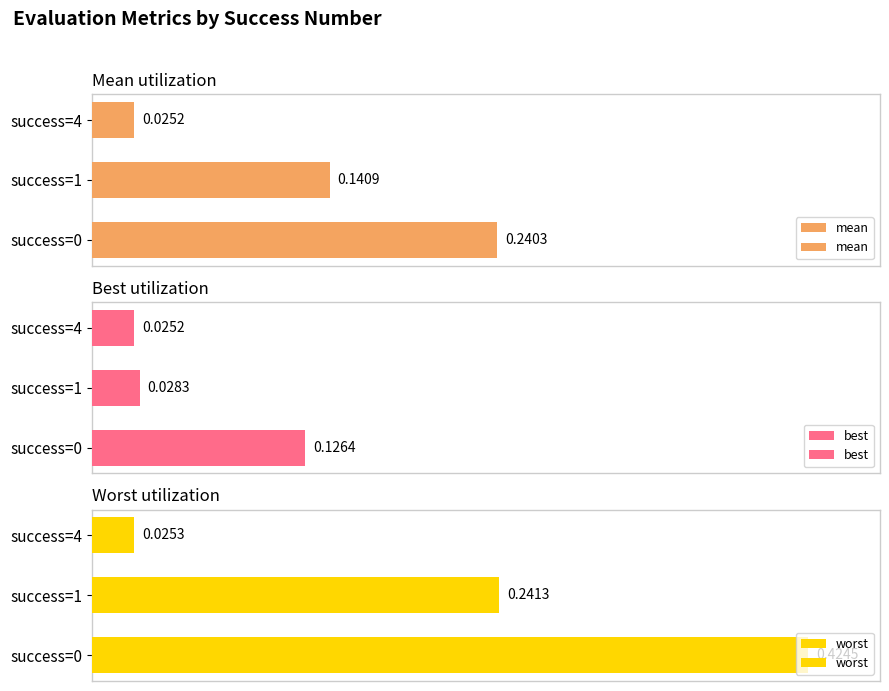

What value does the mean series have at success=0?

0.2